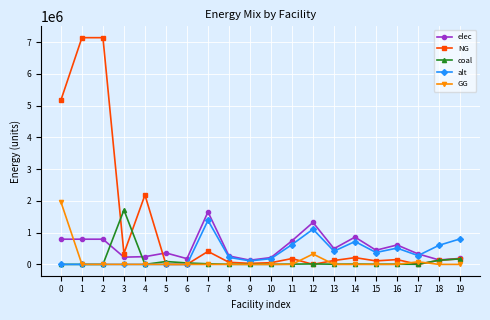

What is the total value across all series at 5?

451000.0